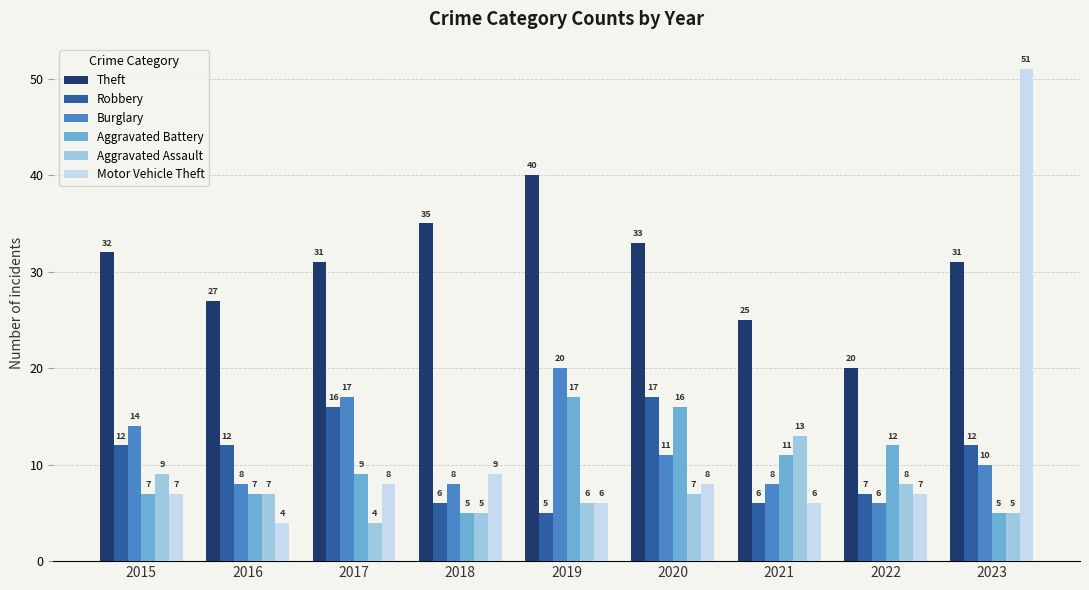

What are all the series names shown in the legend?

Theft, Robbery, Burglary, Aggravated Battery, Aggravated Assault, Motor Vehicle Theft